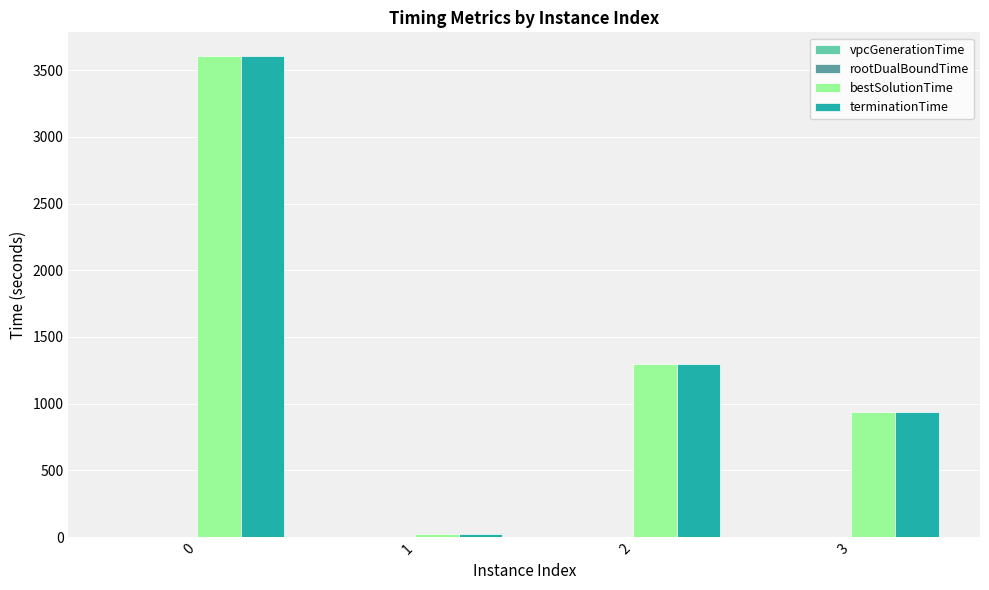

Is it true that terminationTime equals 1716.8 at 0?

False